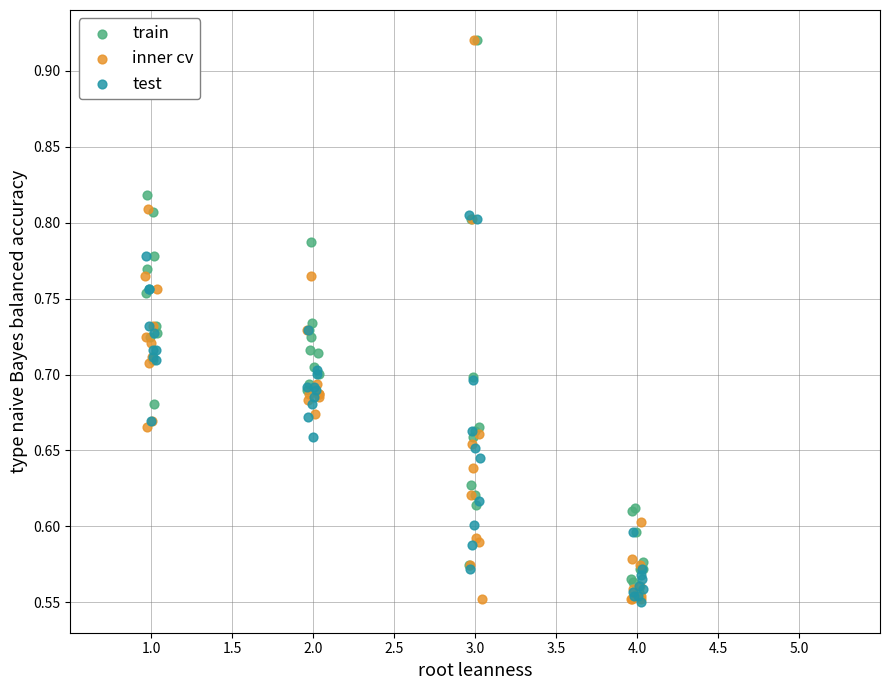

Which series has the widest spread of Y values?

inner cv